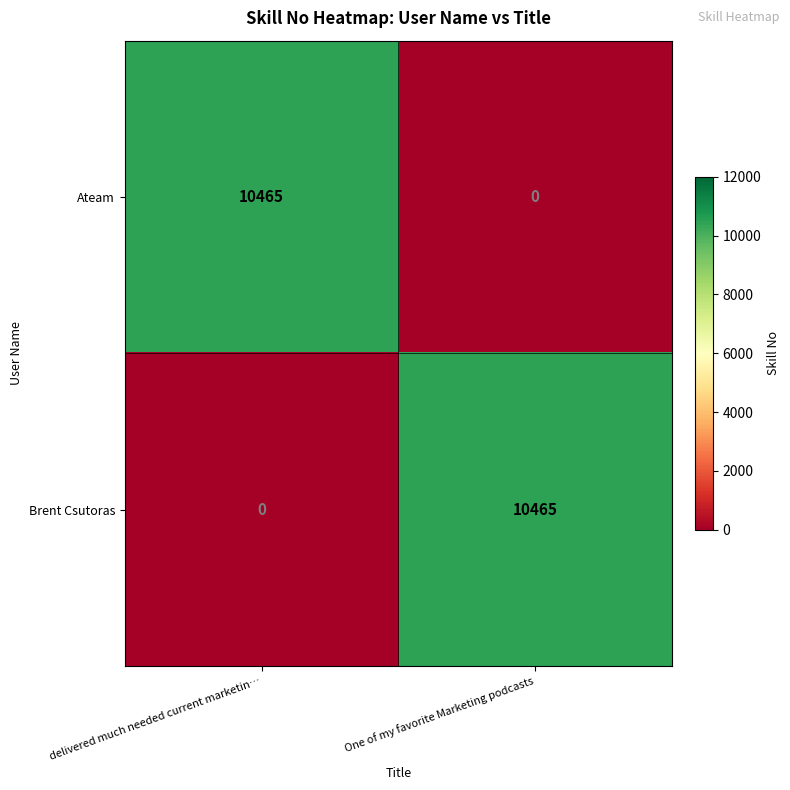

What is the total value across all series at delivered much needed current marketin…?

10465